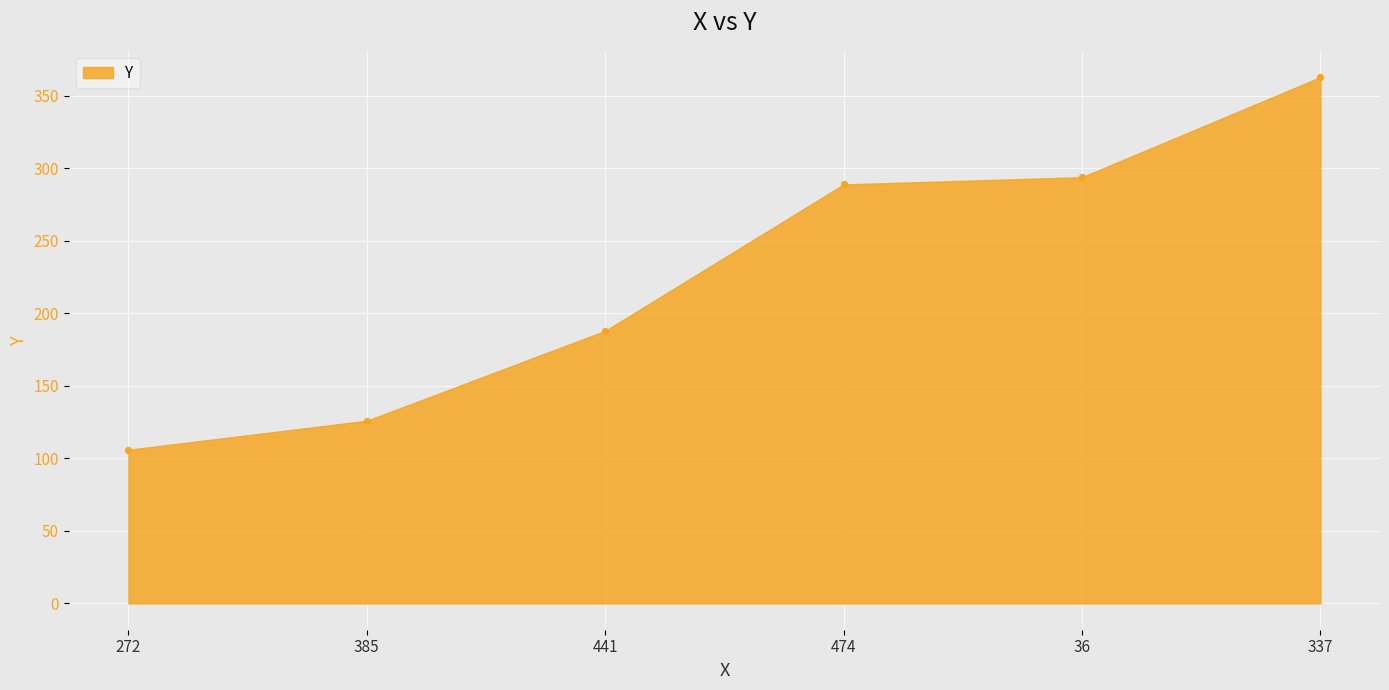

What Y value in the scatter plot is closest to 234?

188